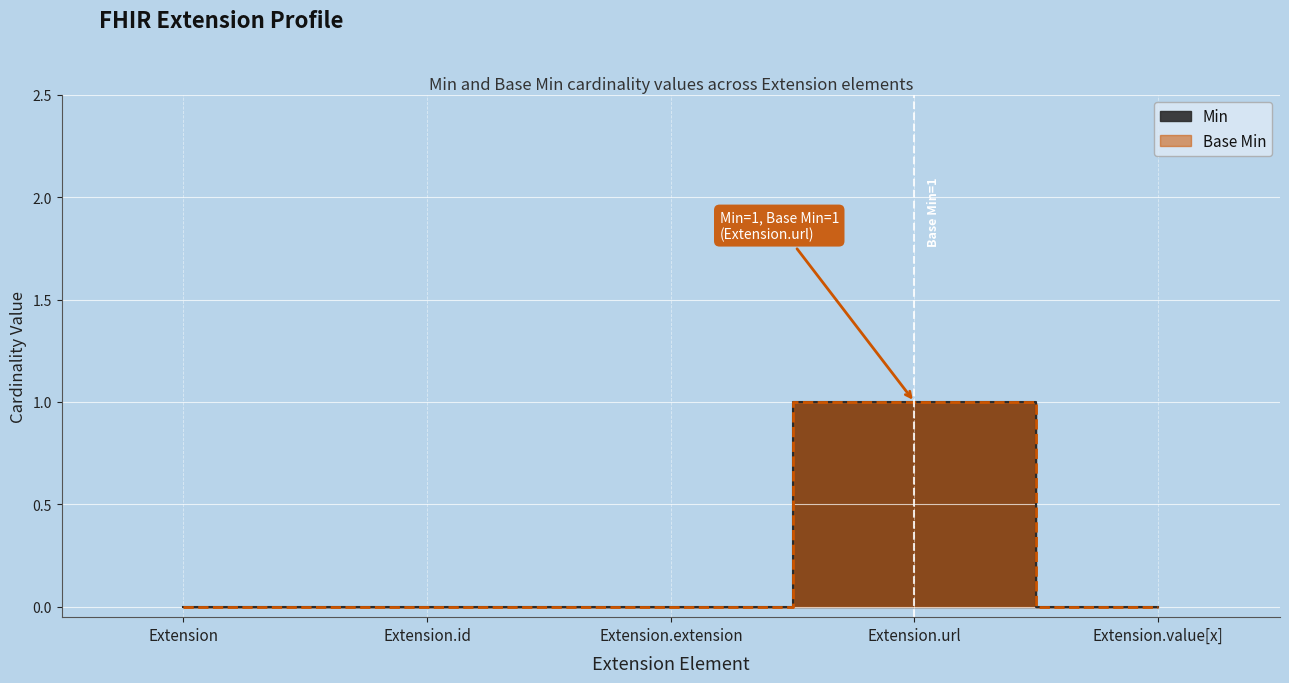

At which label is Base Min closest to 0?

Extension